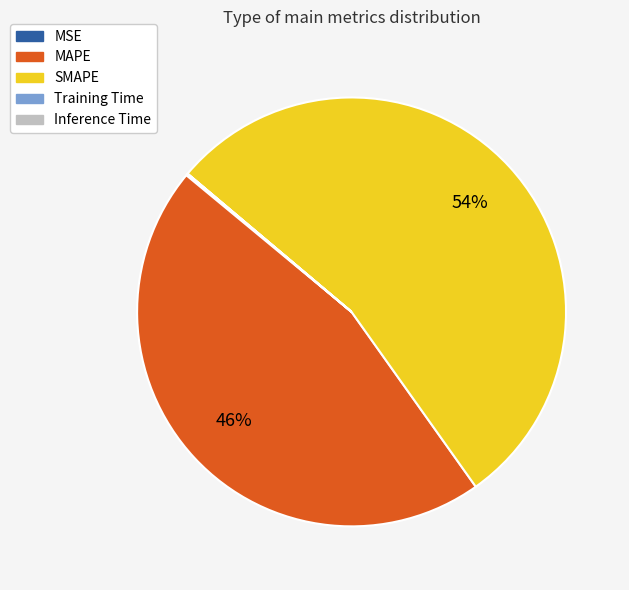

Is SMAPE the majority of the pie?

Yes